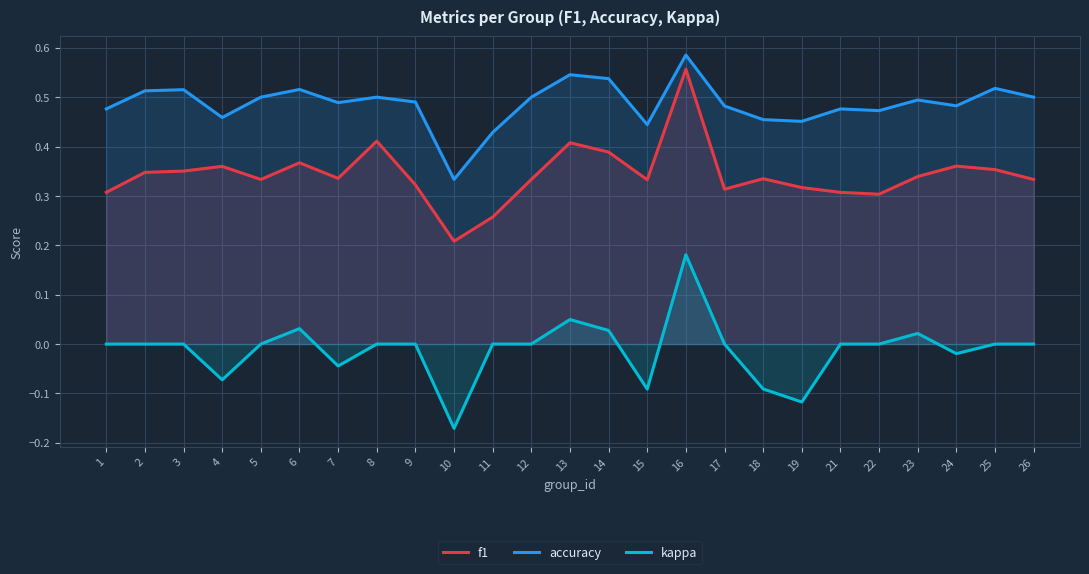

In accuracy, how many points are higher than both neighbors (excluding endpoints)?

8